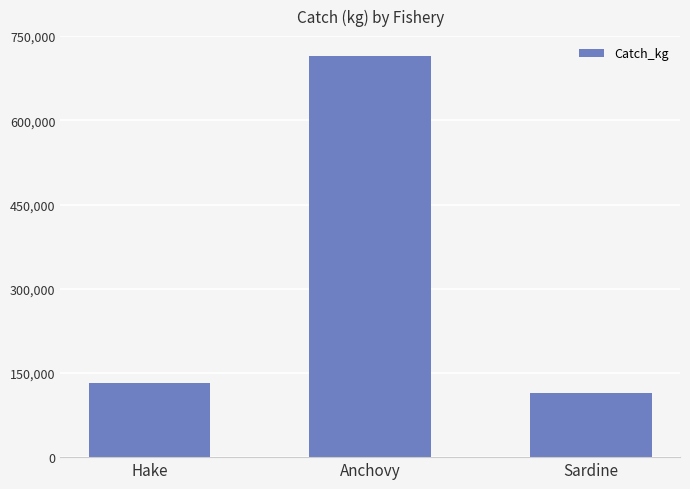

What is the sum of all values?

962296